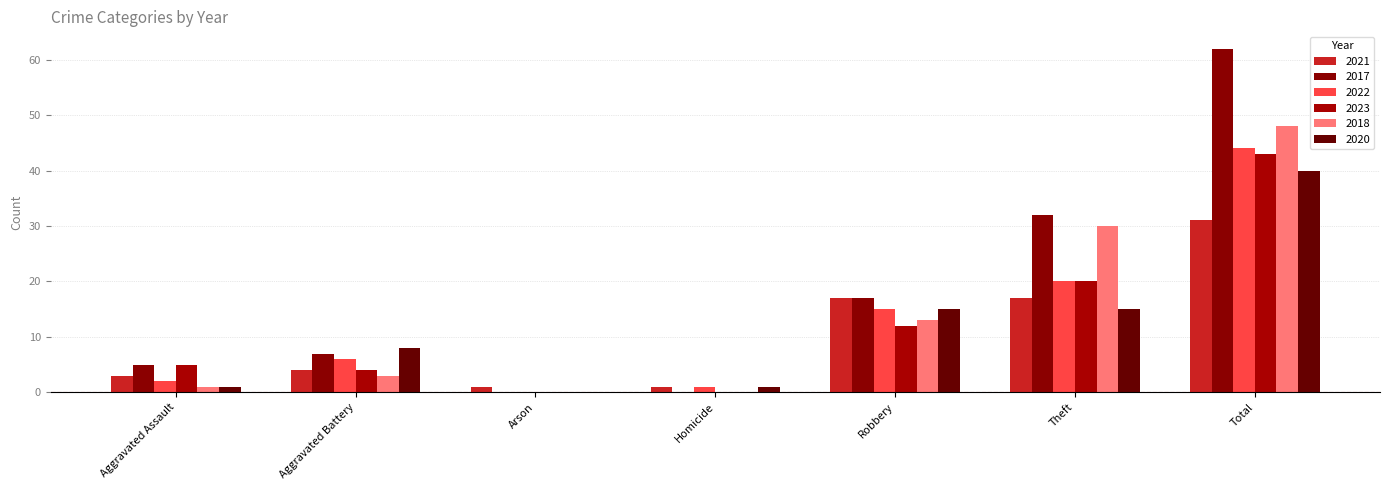

What is the label of the 5th bar from the left?

Robbery